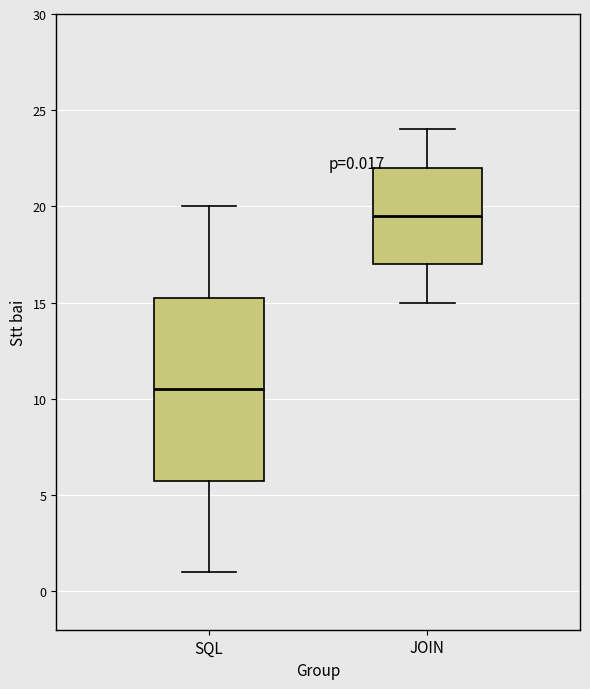

Which box has the lowest median line?

SQL